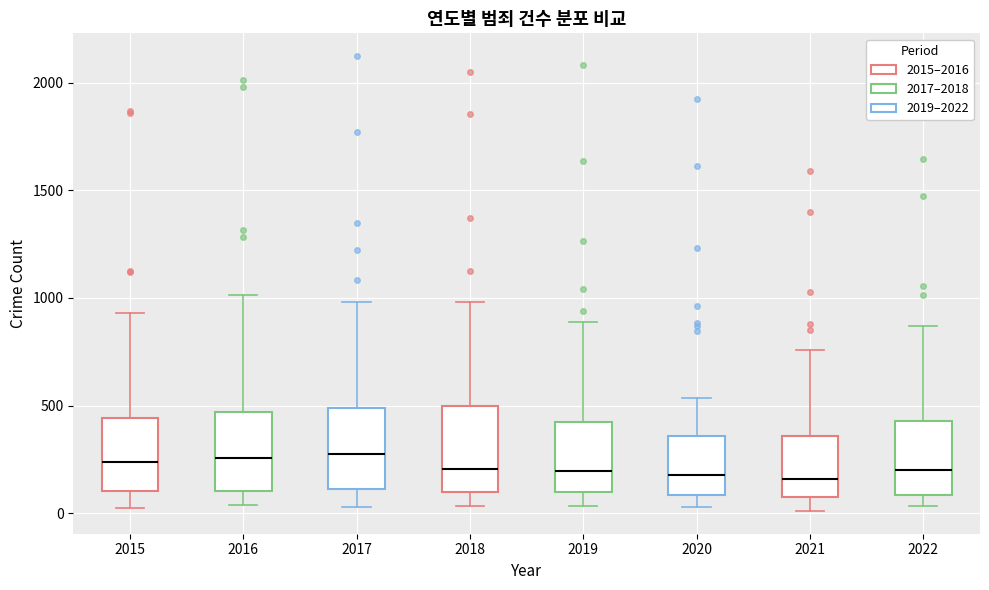

Reading left to right, read every box against the y-axis: the position of its median line, the range the box covers, and the ends of its whiskers. The values are not printed on the chart, so give them approximately, as read against the axis.

2015: median 250, box 100 to 450, whiskers 0 to 950
2016: median 250, box 100 to 450, whiskers 50 to 1000
2017: median 250, box 100 to 500, whiskers 50 to 1000
2018: median 200, box 100 to 500, whiskers 50 to 1000
2019: median 200, box 100 to 400, whiskers 50 to 900
2020: median 200, box 100 to 350, whiskers 50 to 550
2021: median 150, box 100 to 350, whiskers 0 to 750
2022: median 200, box 100 to 450, whiskers 50 to 850